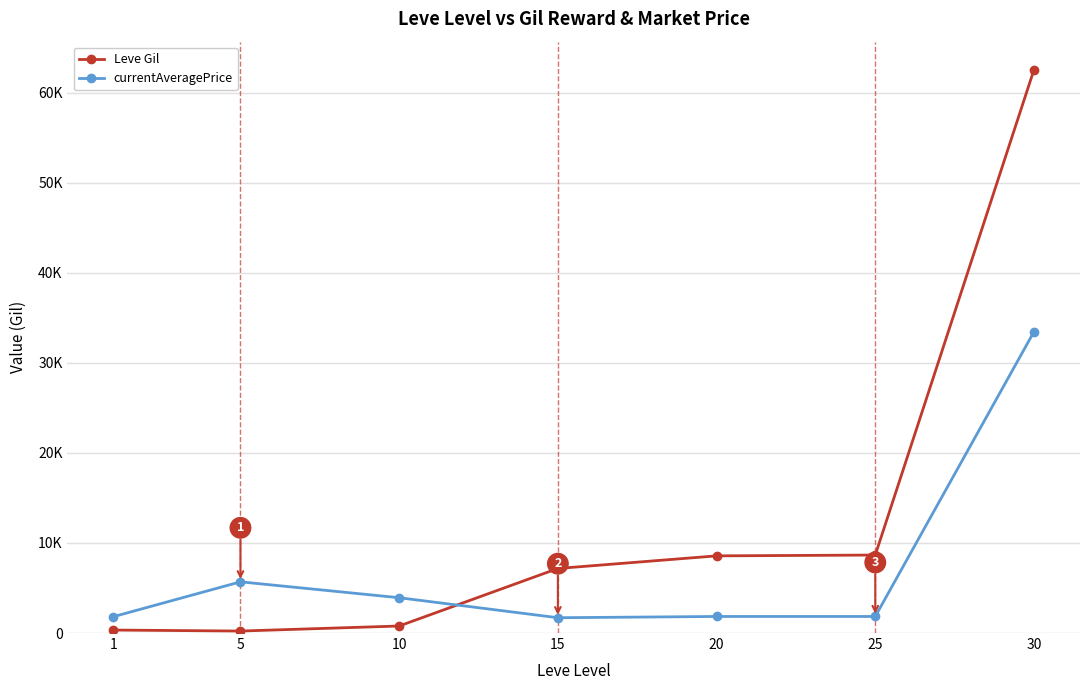

True or false: Leve Gil has more than 1 interior local peaks.

False